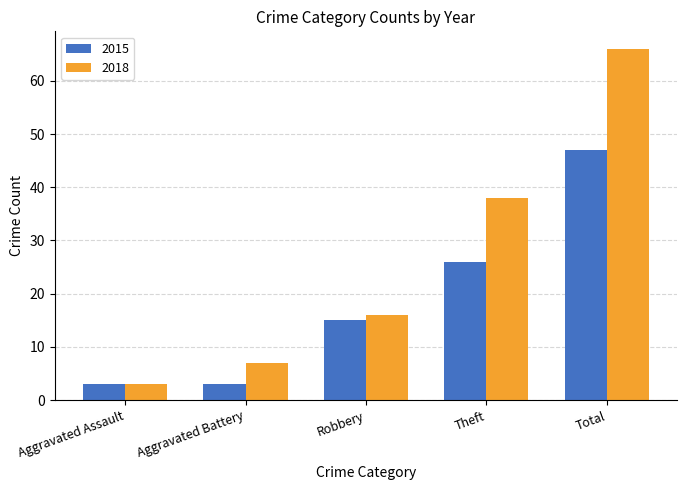

True or false: 2015 has a value of 64 at Total.

False